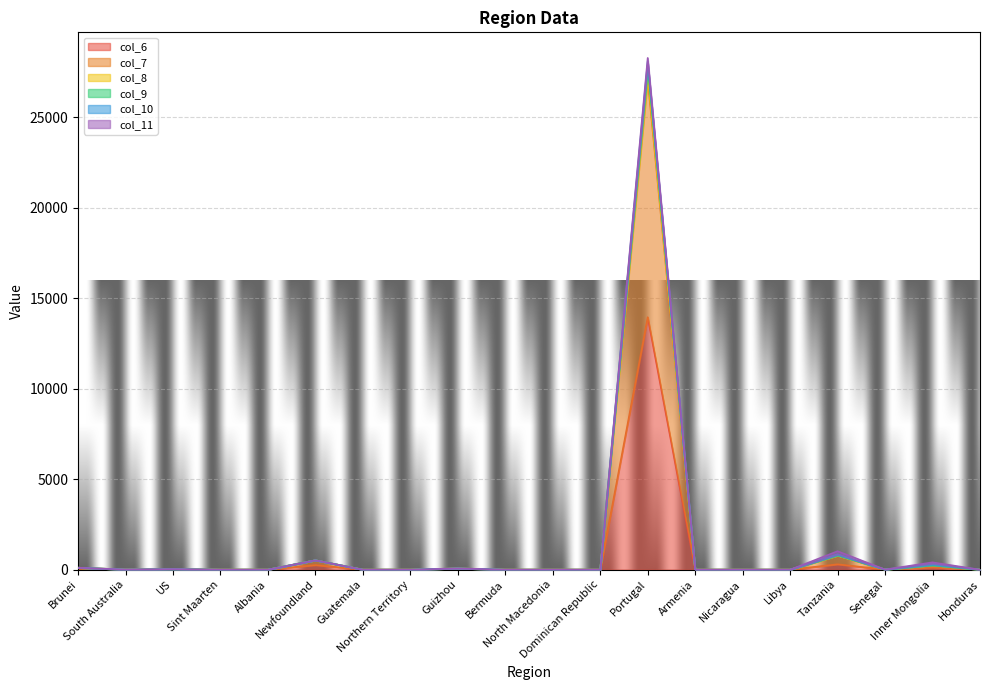

Between US and Armenia, which series saw the biggest shift?

col_7